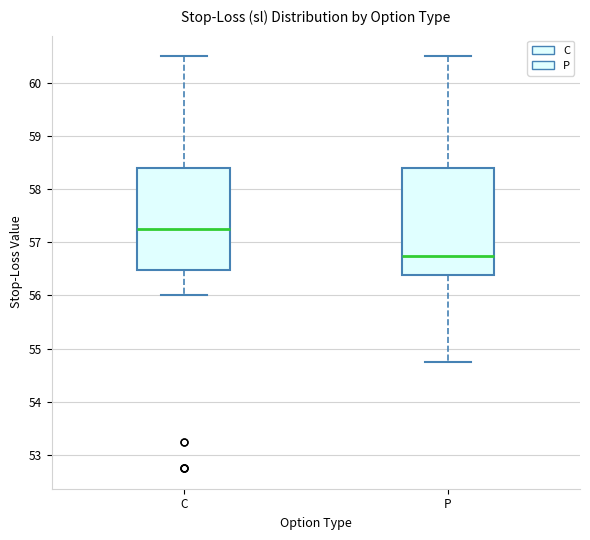

Reading left to right, transcribe this box plot: for each box, give where its median line is, the range the box spans, and where its two whiskers end, as read against the y-axis. The values are not printed on the chart, so give them approximately, as read against the axis.

C: median 57.3, box 56.5 to 58.4, whiskers 56.0 to 60.5
P: median 56.8, box 56.4 to 58.4, whiskers 54.8 to 60.5